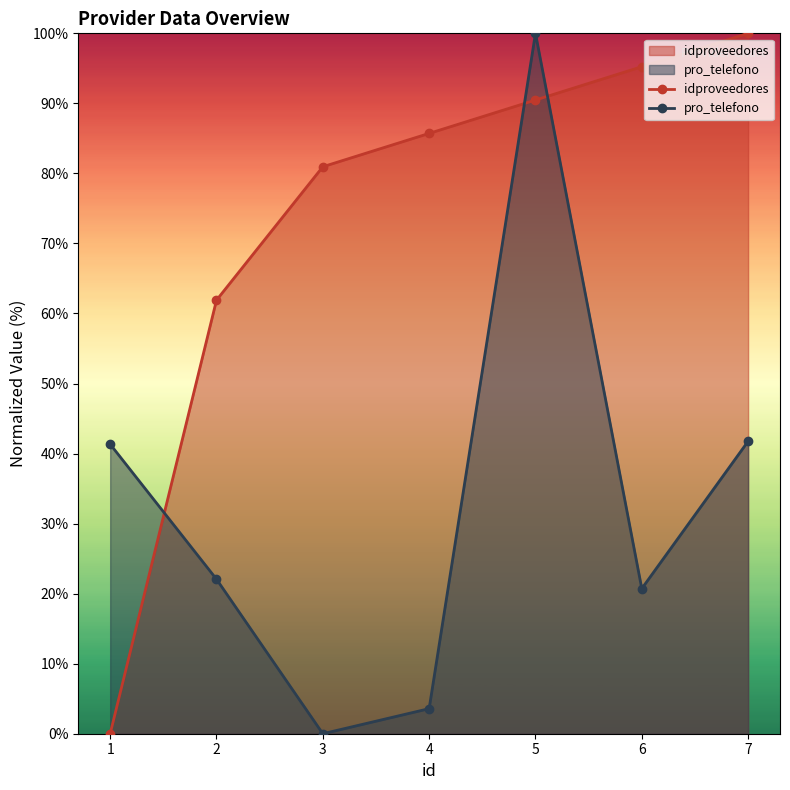

Where does the pro_telefono series first go above 22?

1